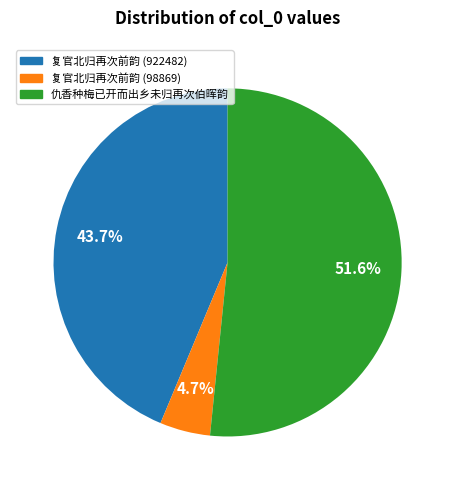

The 复官北归再次前韵 (922482) slice represents 44% of the pie. True or false?

True